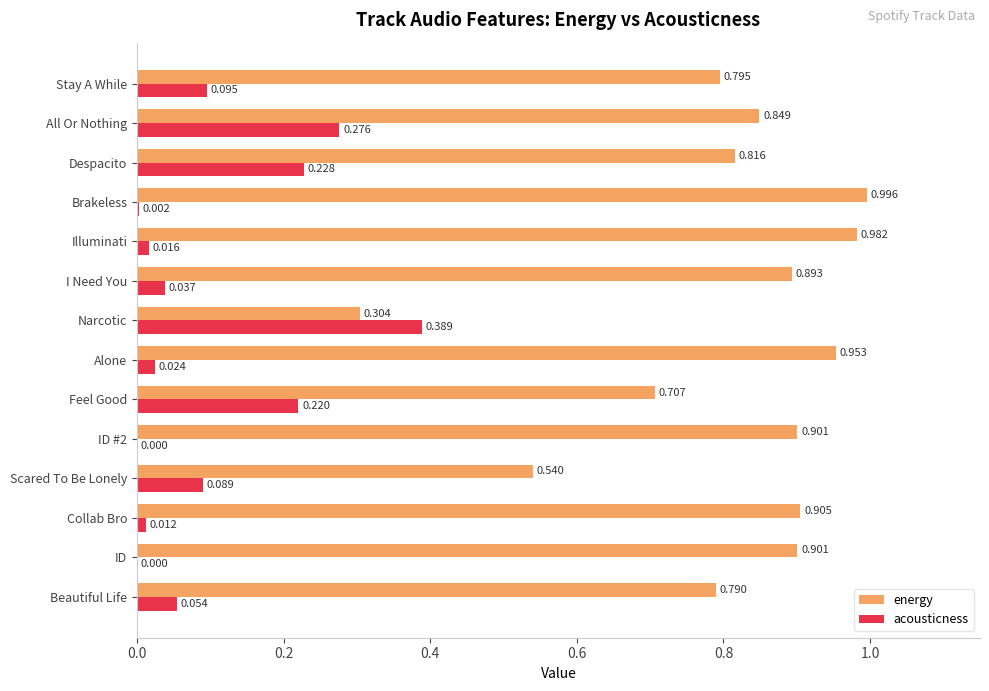

Which category has the highest value in the energy series?

Brakeless